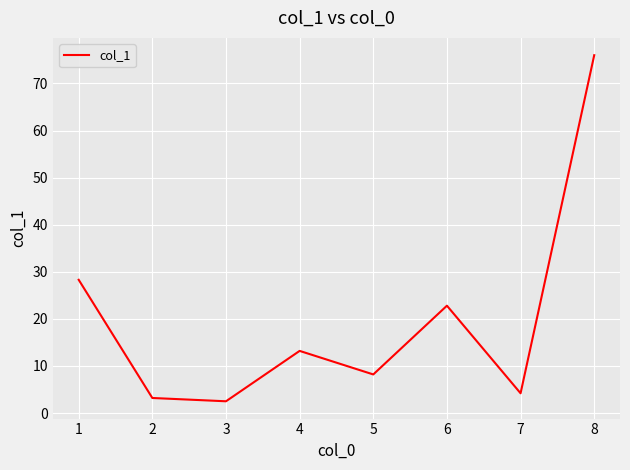

Rank the categories by value from highest to lowest.

8, 1, 6, 4, 5, 7, 2, 3